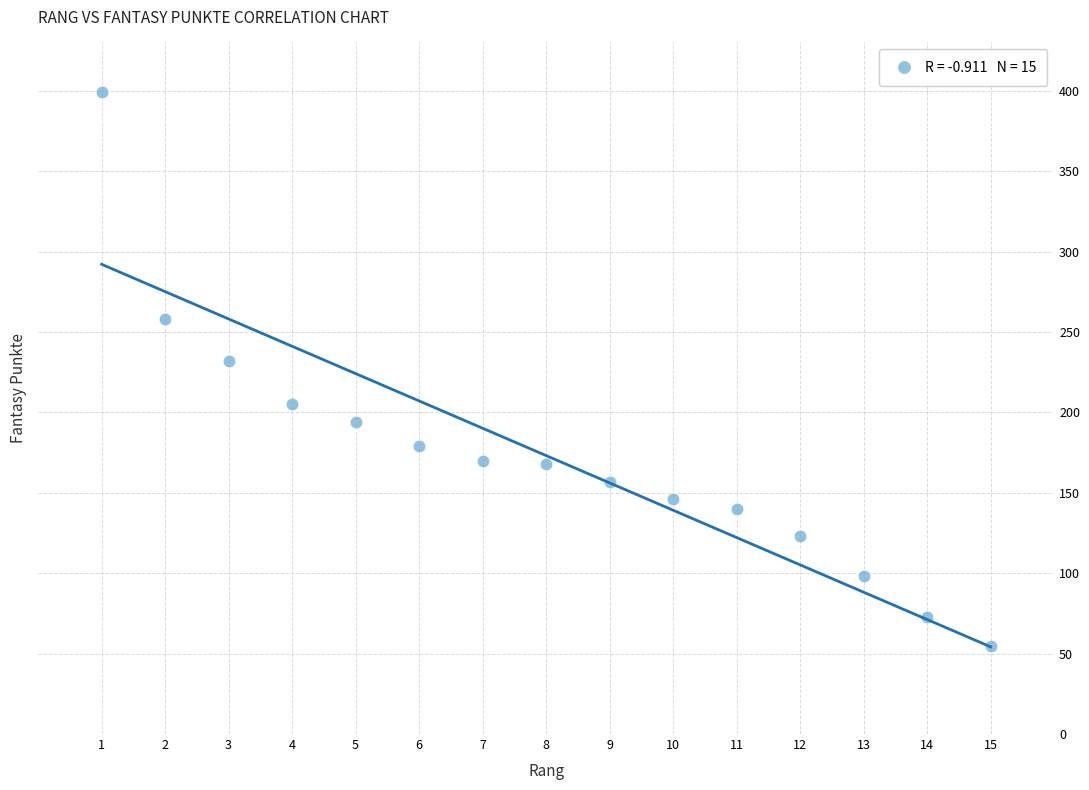

What Y value in the scatter plot is closest to 227?

232